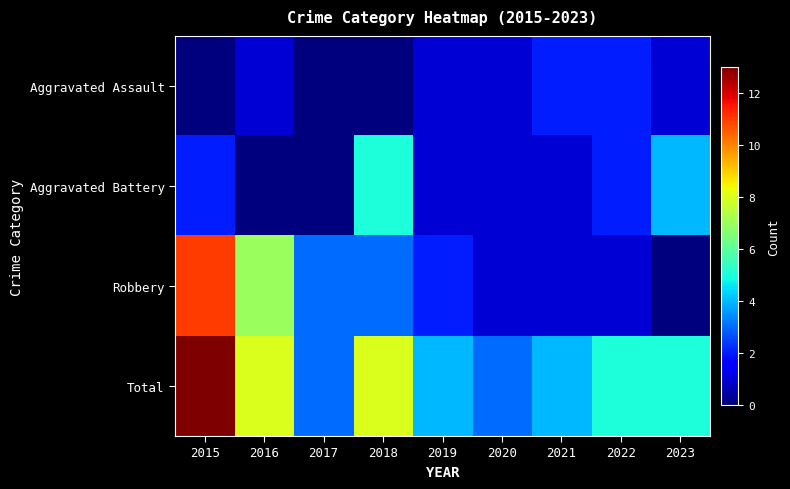

Reading left to right, transcribe all the data shown in this chart.

Aggravated Assault: 2015=0	2016=1	2017=0	2018=0	2019=1	2020=1	2021=2	2022=2	2023=1
Aggravated Battery: 2015=2	2016=0	2017=0	2018=5	2019=1	2020=1	2021=1	2022=2	2023=4
Robbery: 2015=11	2016=7	2017=3	2018=3	2019=2	2020=1	2021=1	2022=1	2023=0
Total: 2015=13	2016=8	2017=3	2018=8	2019=4	2020=3	2021=4	2022=5	2023=5